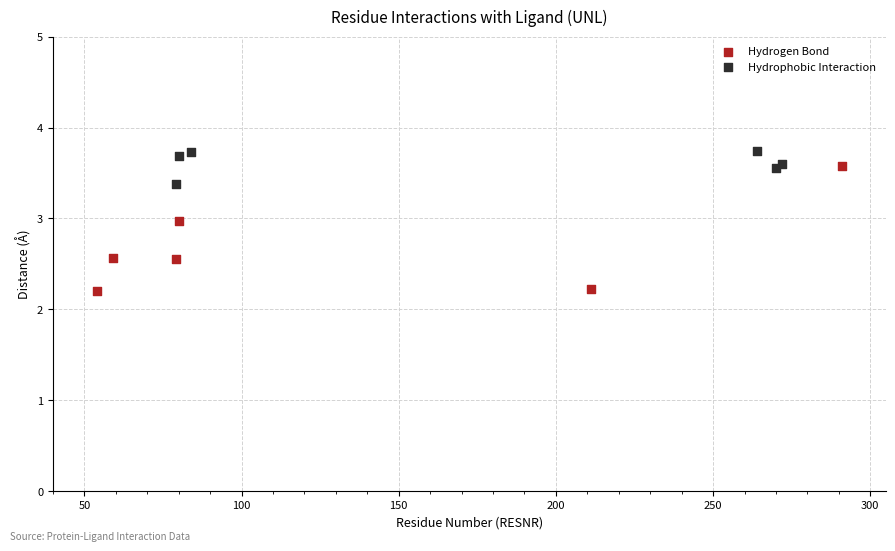

Which series contains the lowest Y value?

Hydrogen Bond